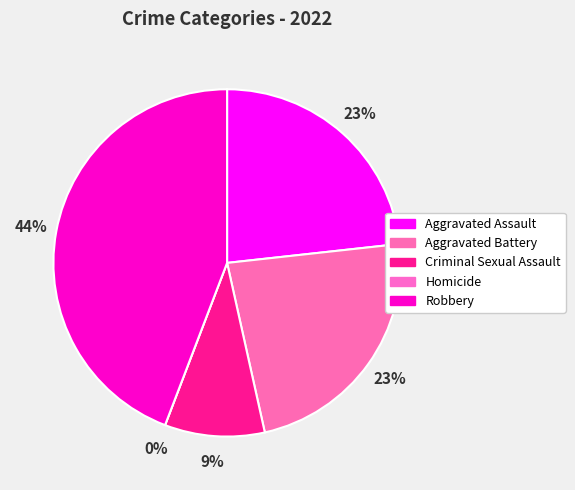

How many segments does this pie chart have?

5